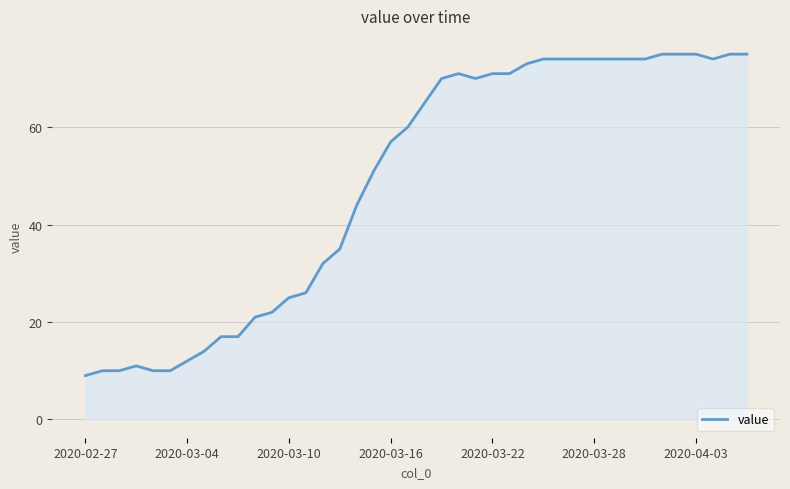

Count the number of data series in this chart.

1